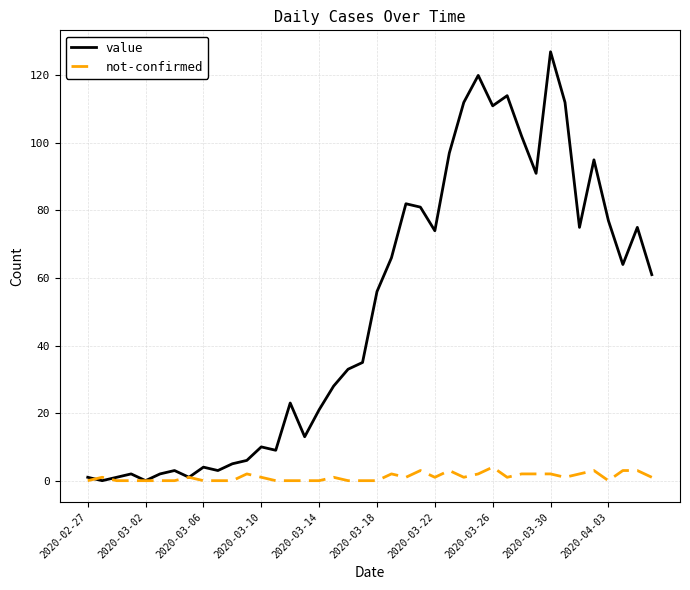

What are all the series names shown in the legend?

value, not-confirmed